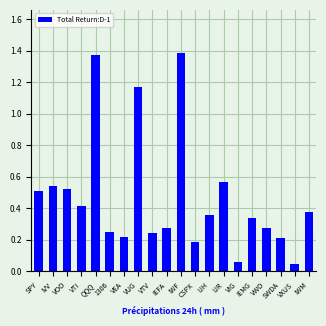

What position from the right is VWO?

4